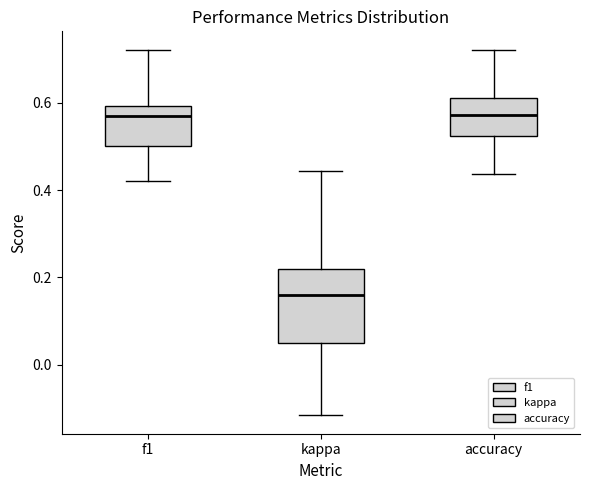

Where is the lower edge of the box for accuracy on the y-axis? The values are not printed on the chart, so give them approximately, as read against the axis.

0.52